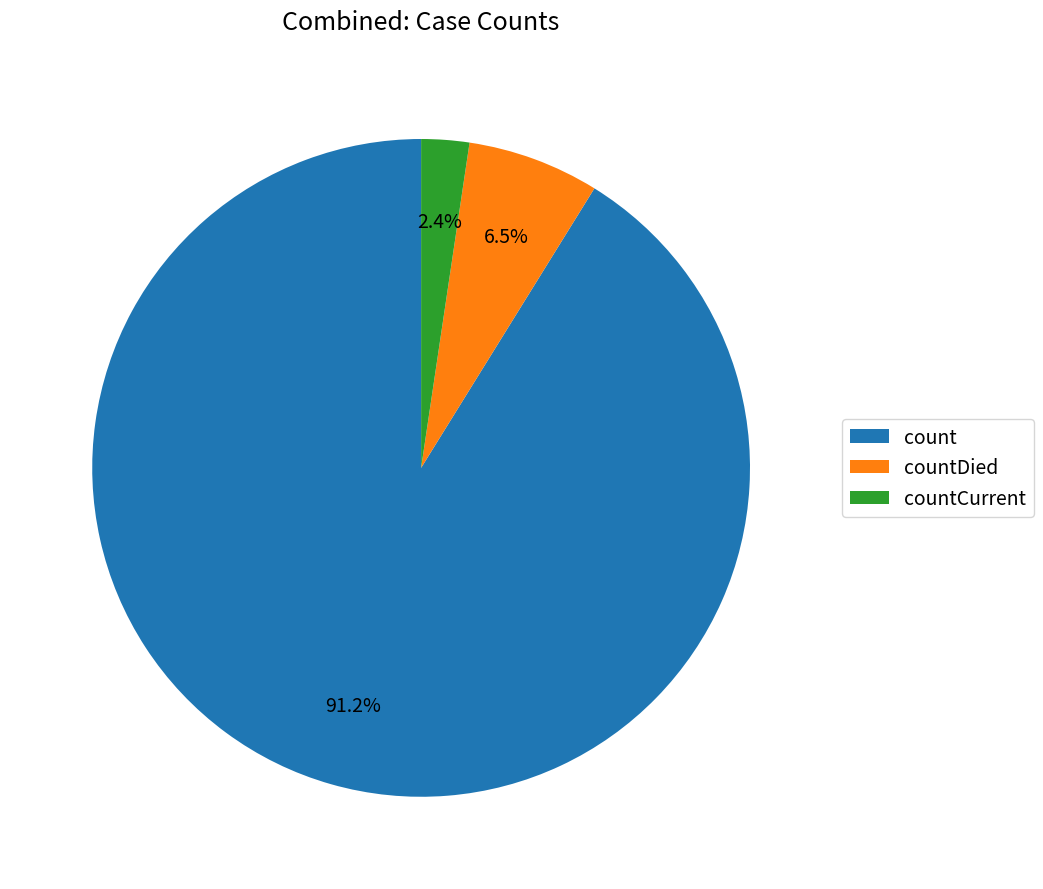

Is there any slice that represents more than half of the pie?

Yes